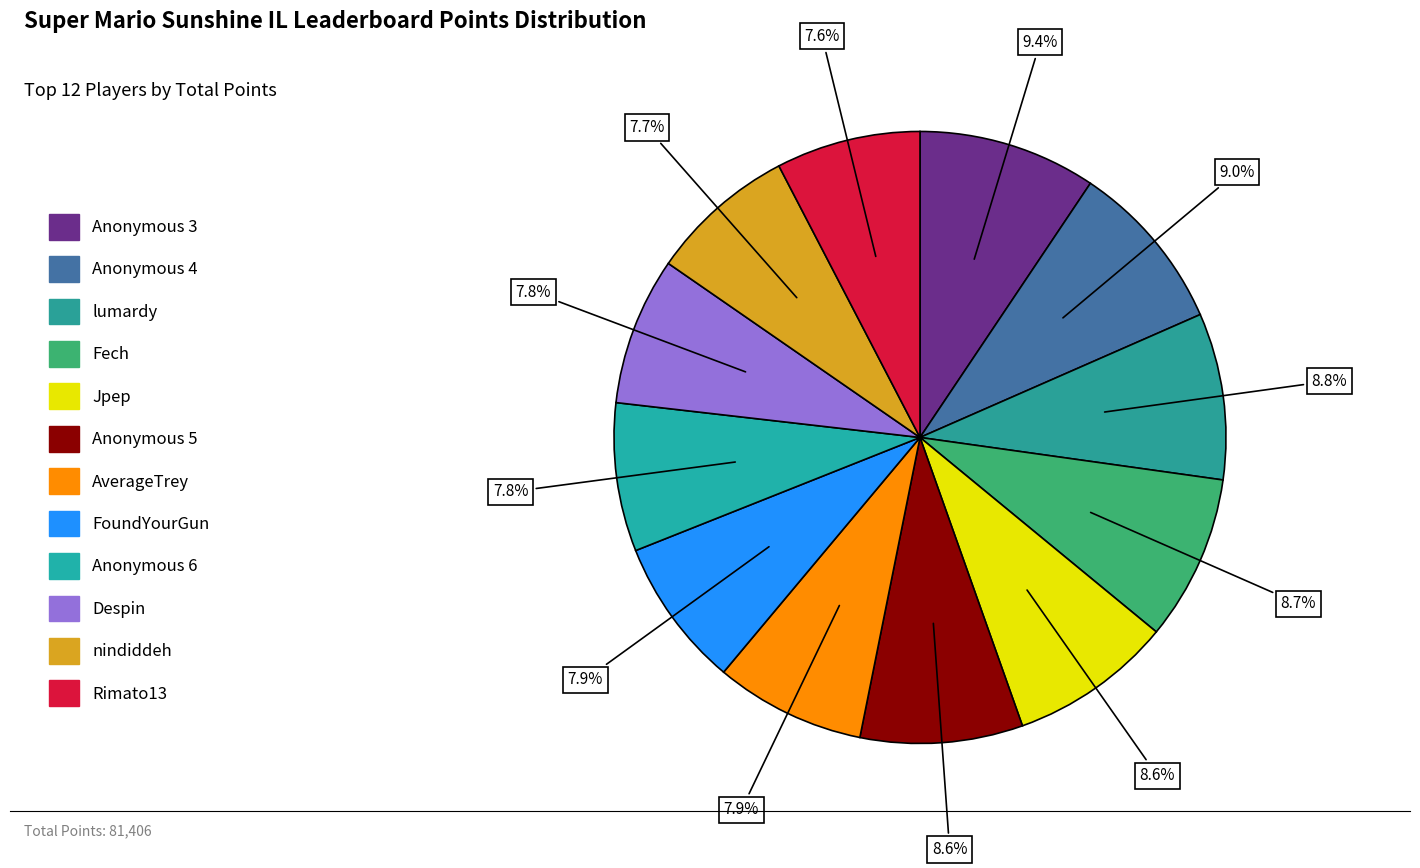

How many slices are in this pie chart?

12